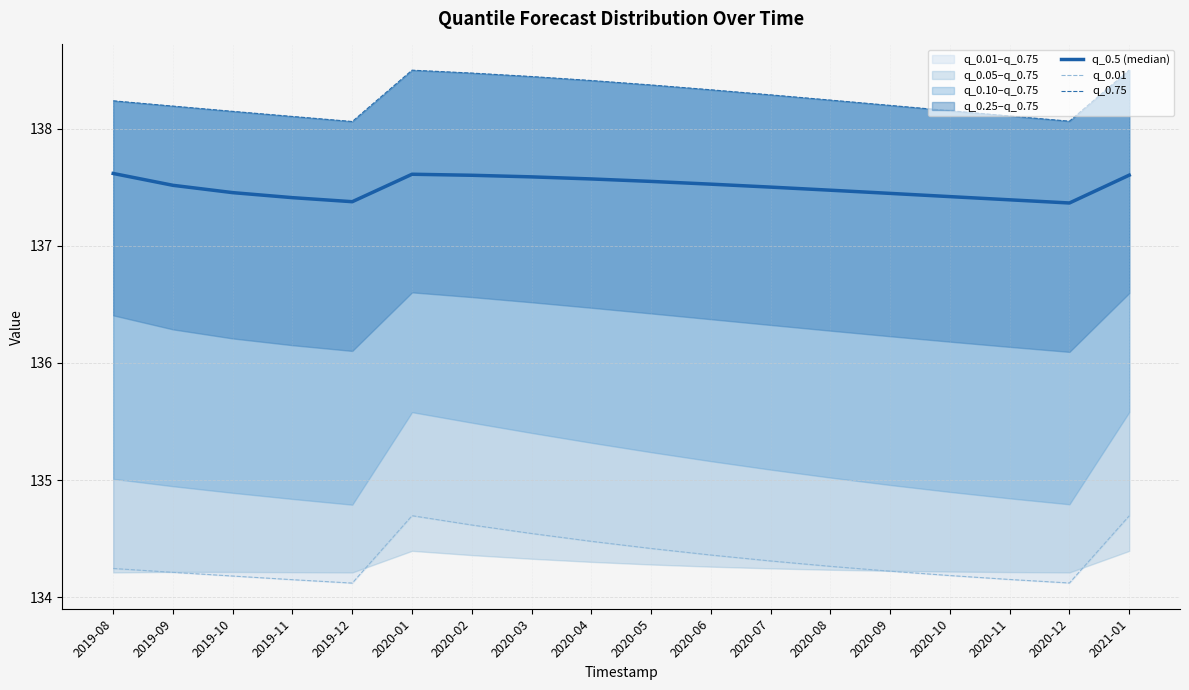

True or false: q_0.5 (median) and q_0.75 cross at least once.

False